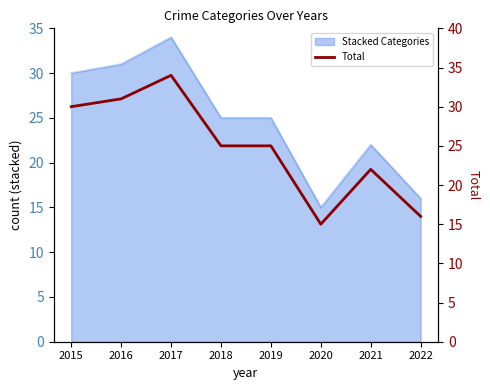

How many points are lower than both their immediate neighbors (excluding endpoints)?

1